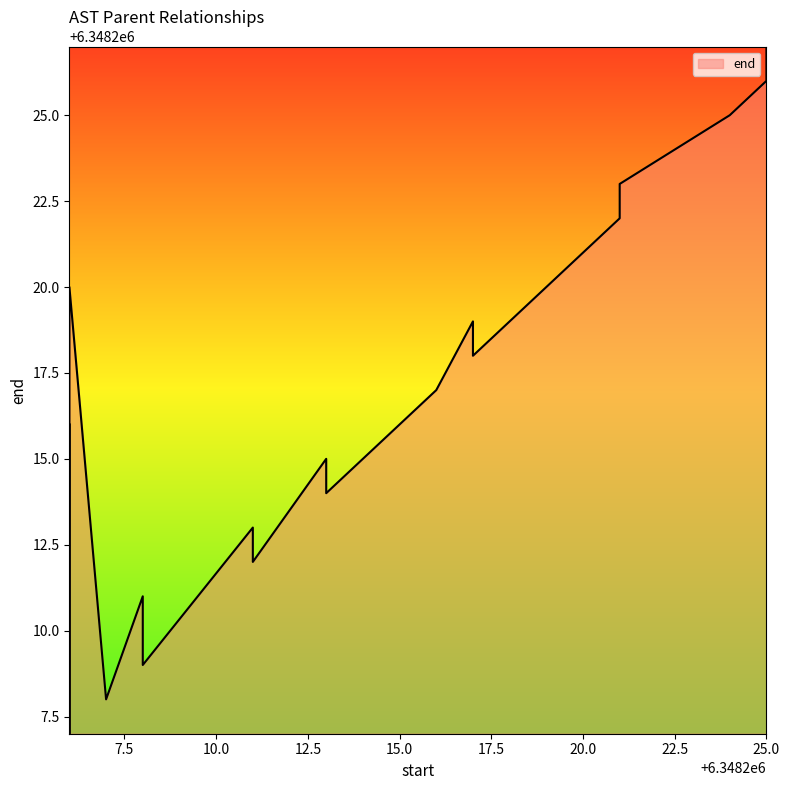

Where is the data nearest to the value 6348217?

6348216